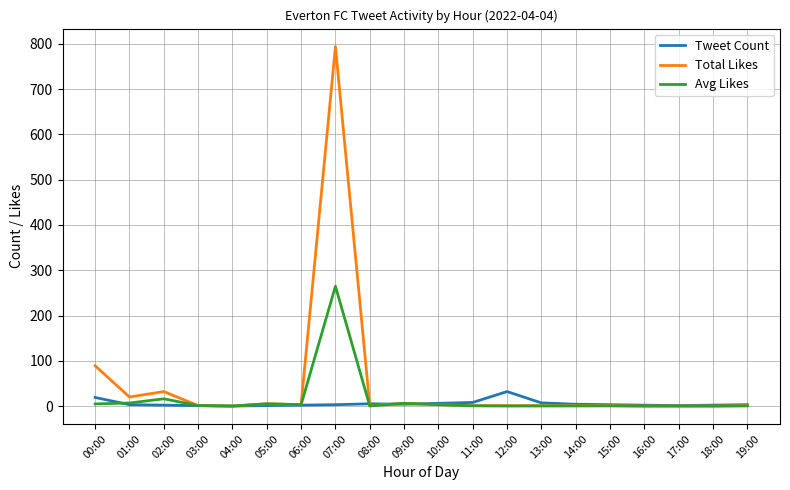

Where does the Total Likes series first go above 1?

00:00